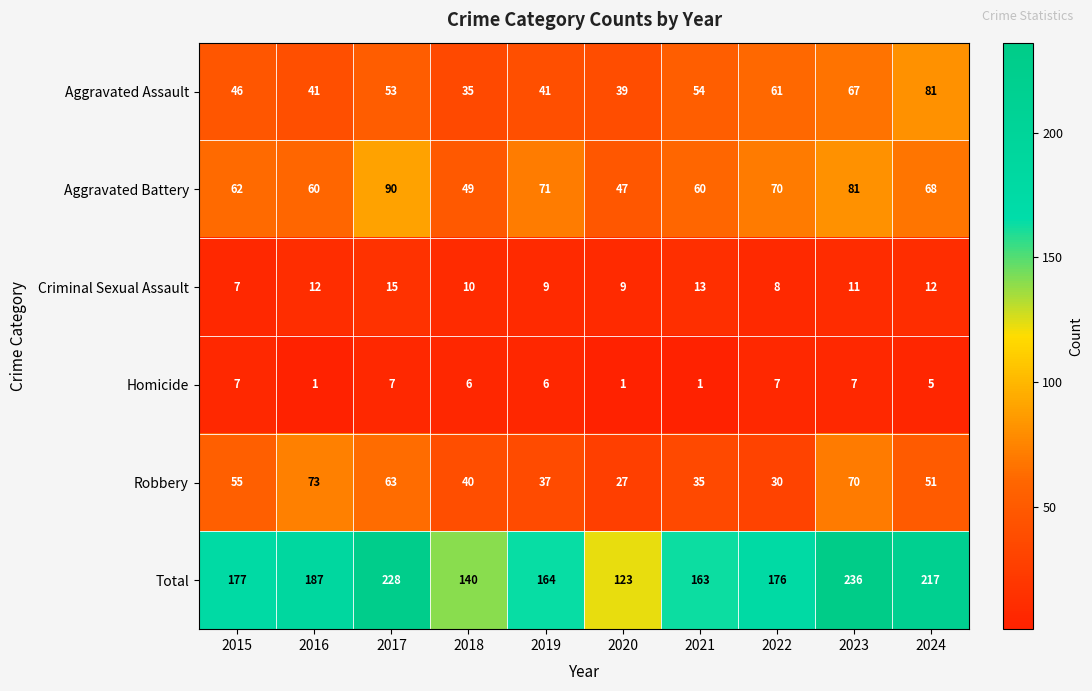

What value does the Aggravated Battery series have at 2017, to the nearest 10?

90